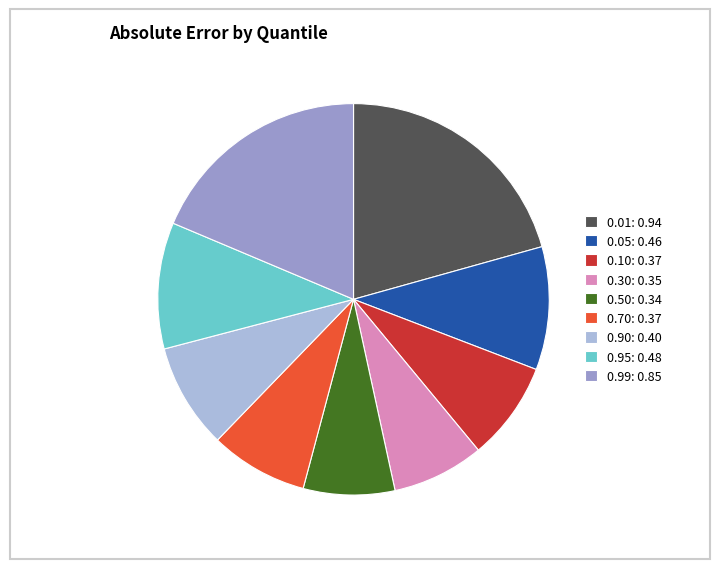

True or false: 0.99 accounts for 26% of the total.

False